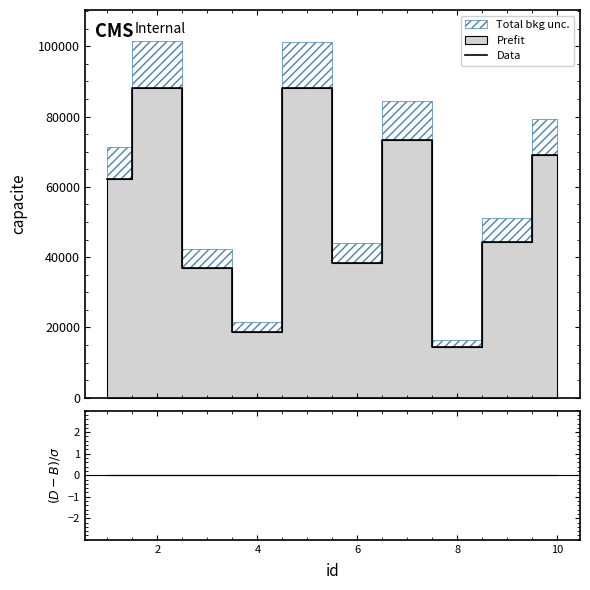

At which category does the data reach its first local peak?

2